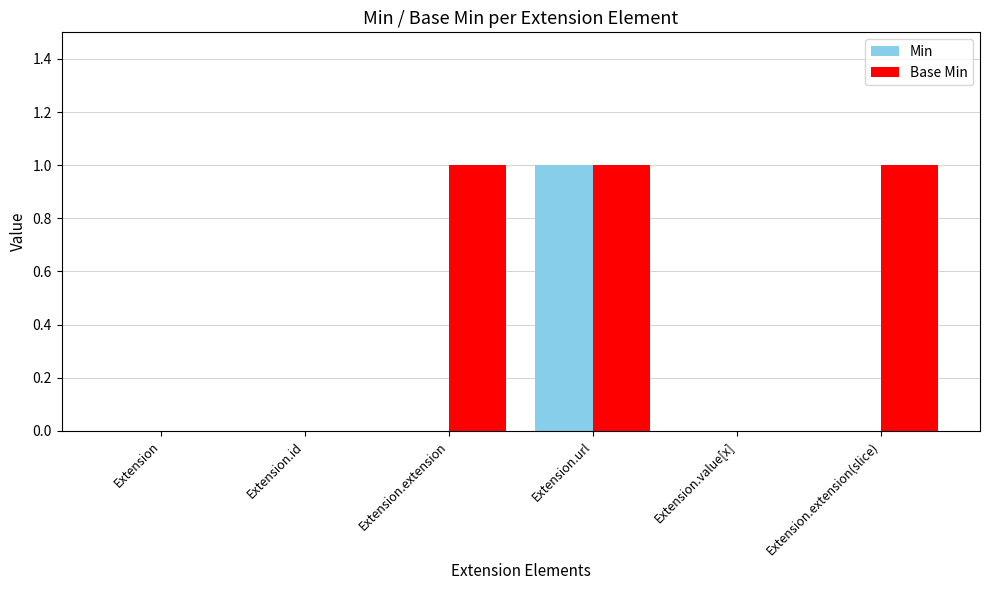

True or false: Min has a value of 0 at Extension.value[x].

True